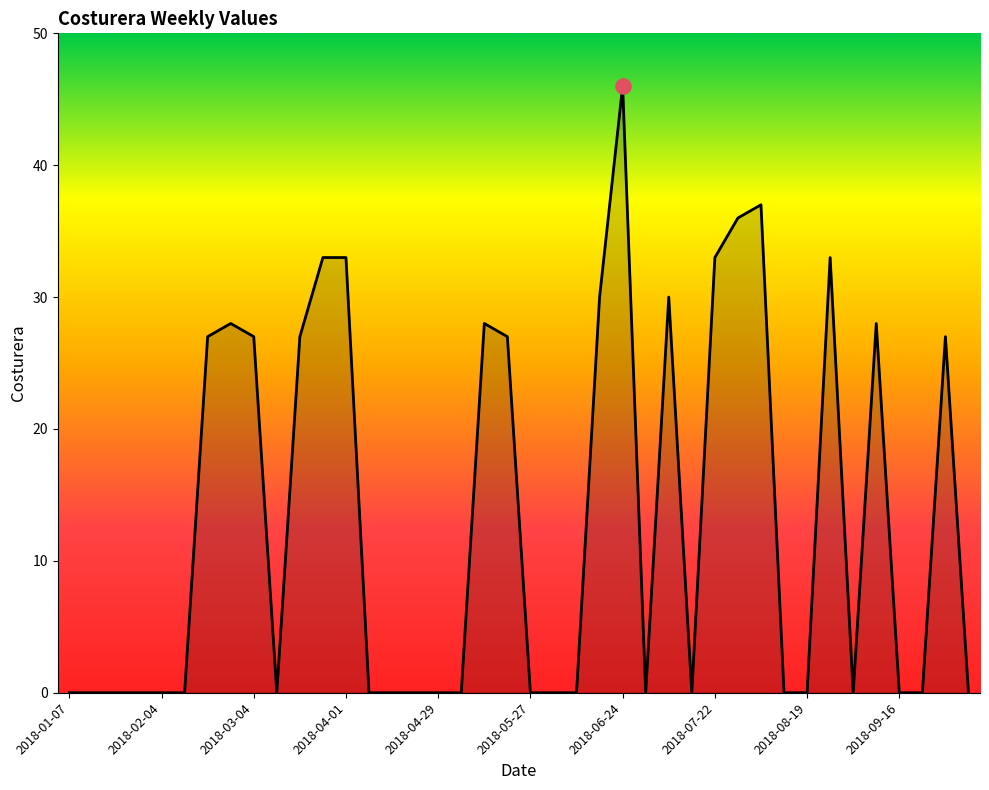

What is the maximum value shown in the chart?

46